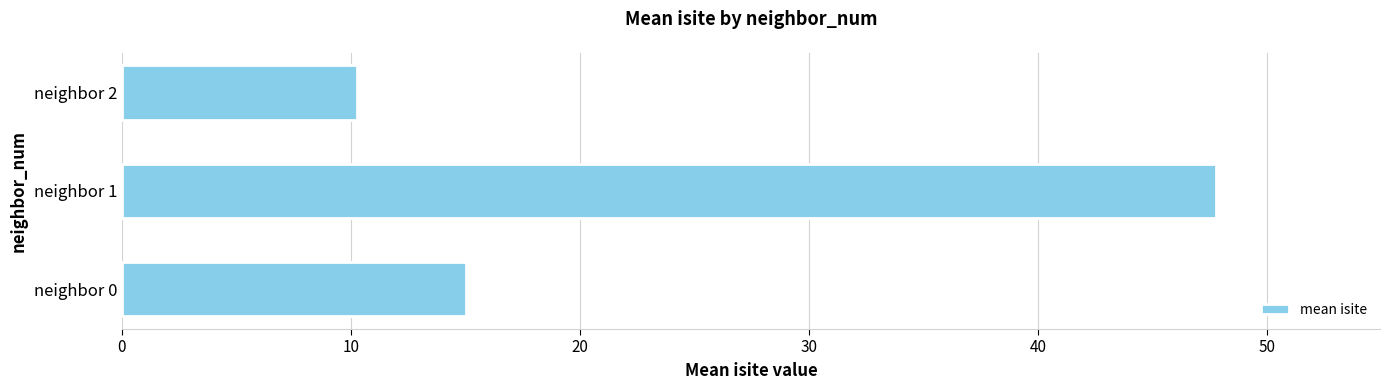

List the labels in order of value, smallest first.

neighbor 2, neighbor 0, neighbor 1